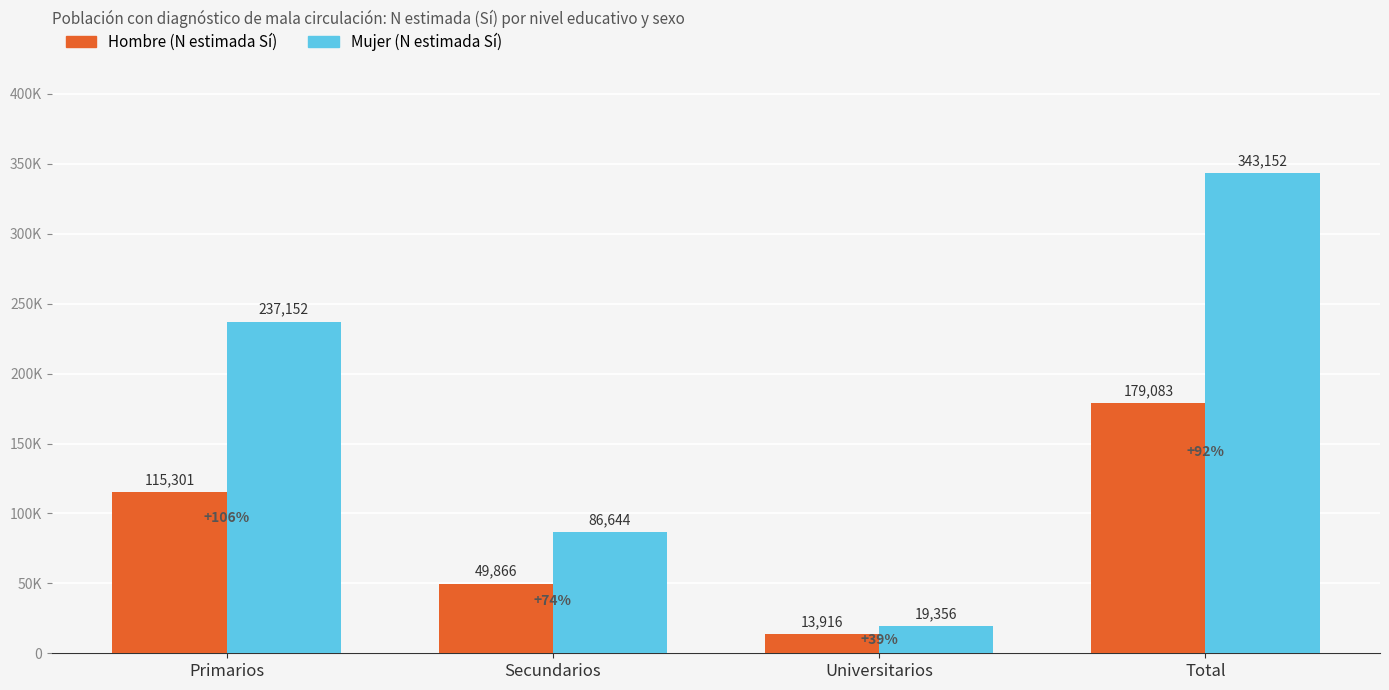

What is the label of the 3rd bar from the left?

Universitarios